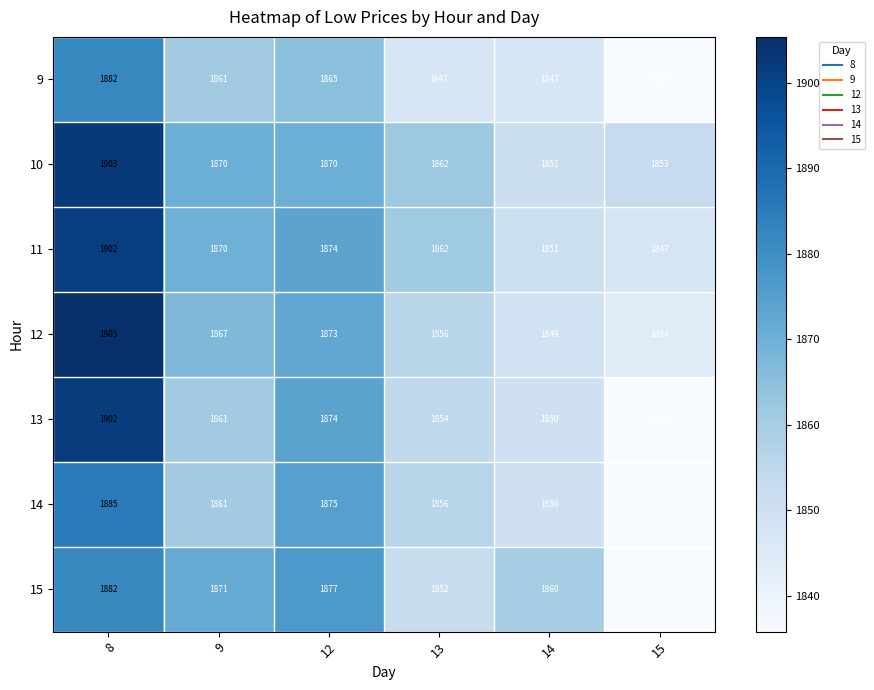

What is the total value across all series at 8?

13260.8